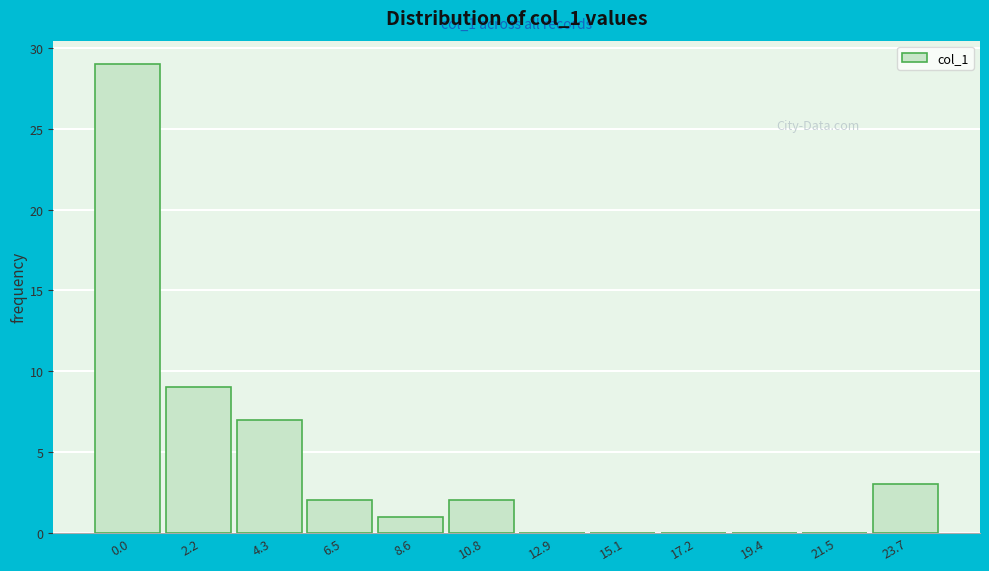

Reading left to right, what are all the values shown in this chart?

0.0=29	2.2=9	4.3=7	6.5=2	8.6=1	10.8=2	12.9=0	15.1=0	17.2=0	19.4=0	21.5=0	23.7=3